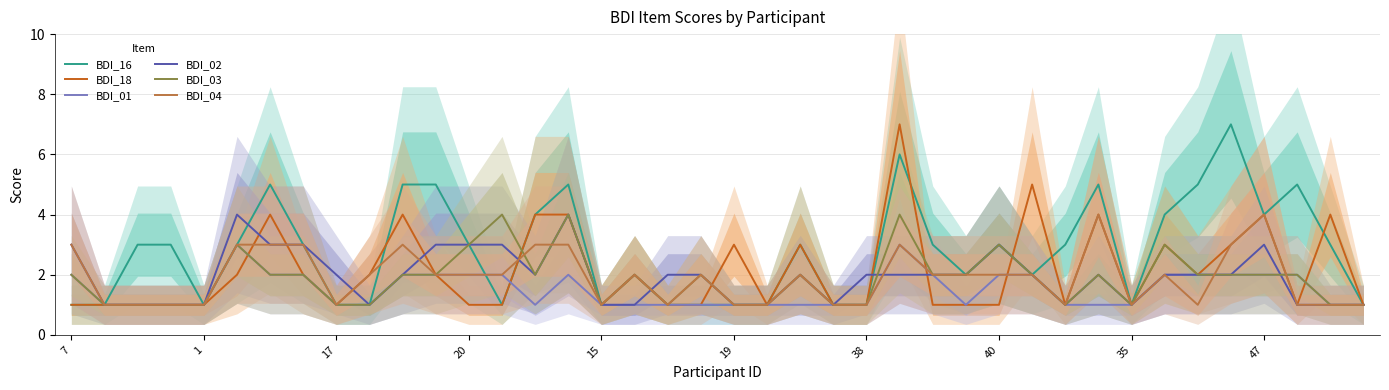

Is it true that BDI_18 equals 4 at 10?

True